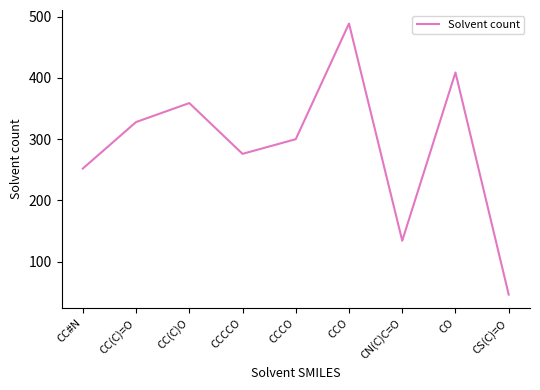

What is the greatest value displayed?

489